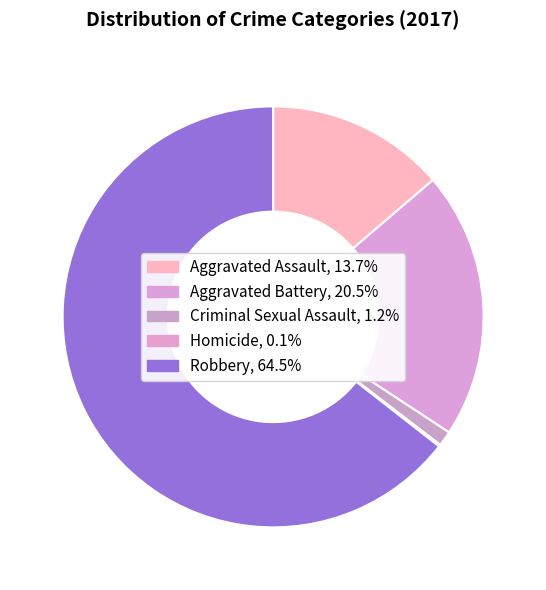

What percentage is the Aggravated Battery slice, to the nearest percent?

21%